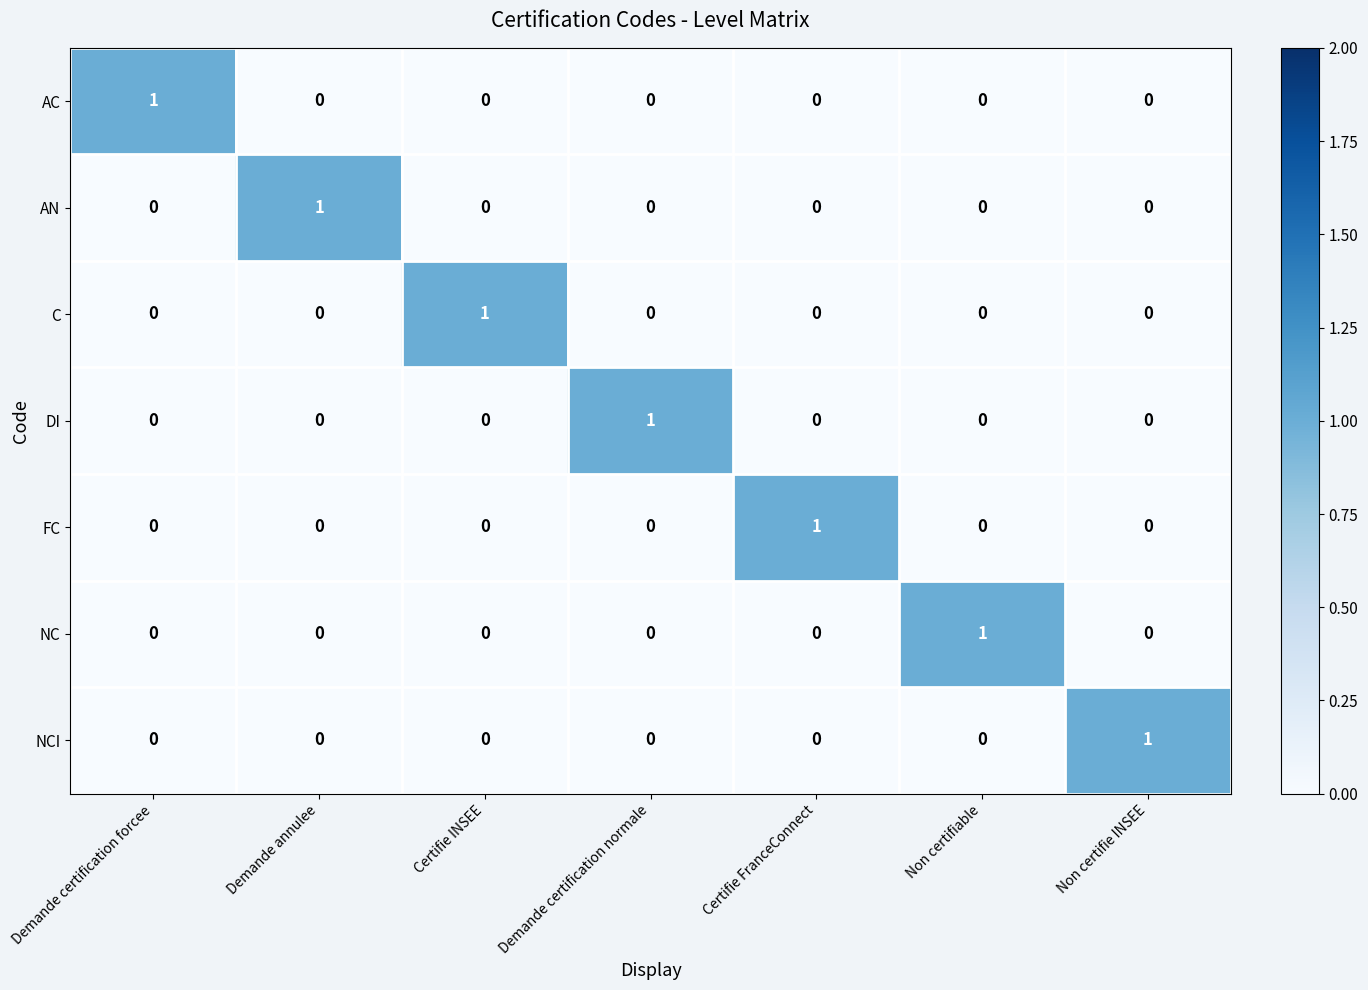

Is it true that AN equals -1 at Demande certification normale?

False